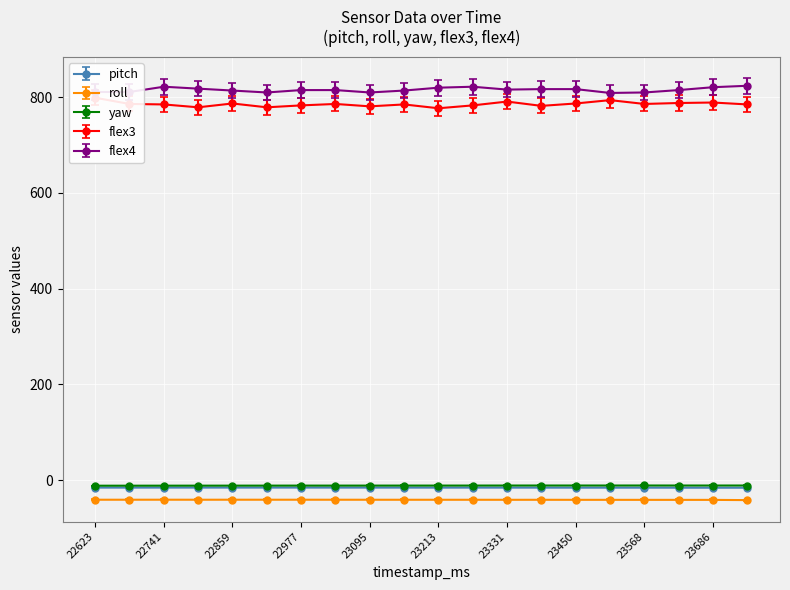

What is the total value across all series at 23391?

1514.7